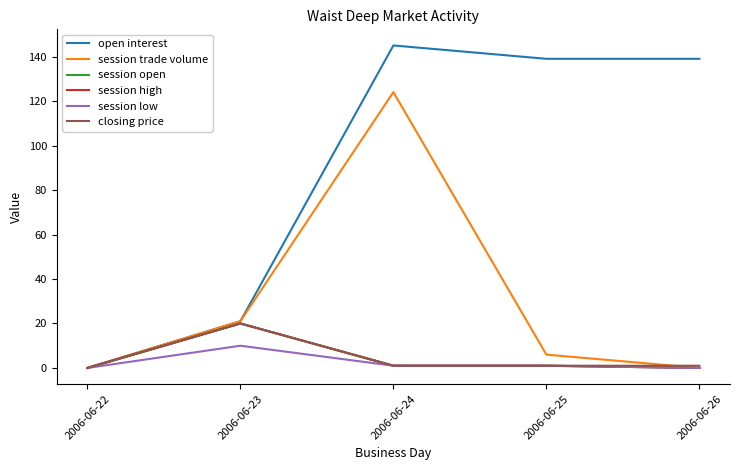

What is the total value across all series at 2006-06-23?

112